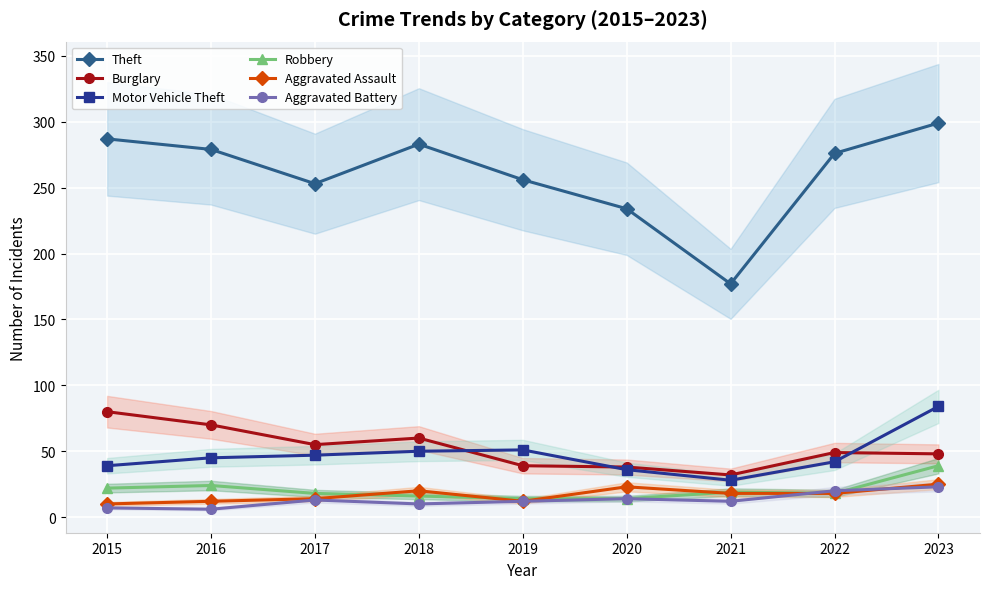

Which series changed the most between 2015 and 2021?

Theft